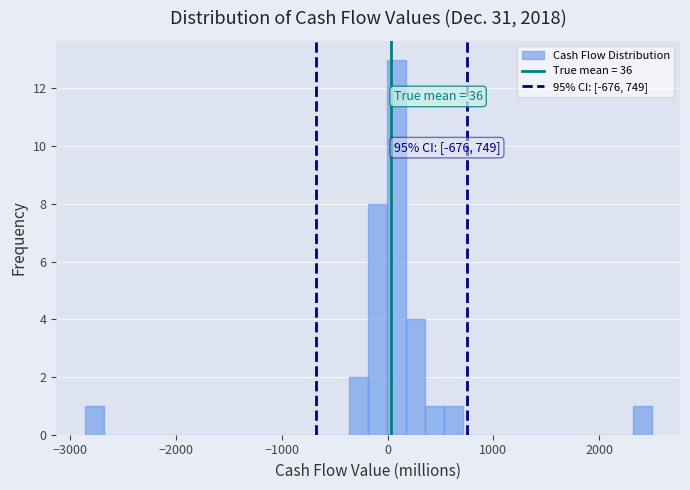

Around what value on the x-axis is the tallest bar? Give the approximate position of its centre, as read against the axis.

100